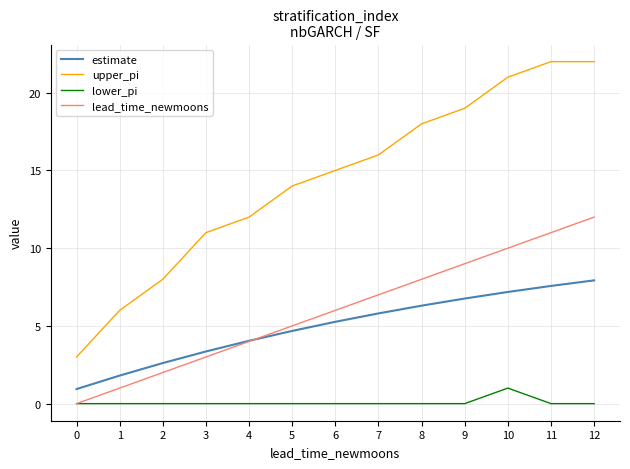

Rank the series by their maximum value, from highest to lowest.

upper_pi, lead_time_newmoons, estimate, lower_pi